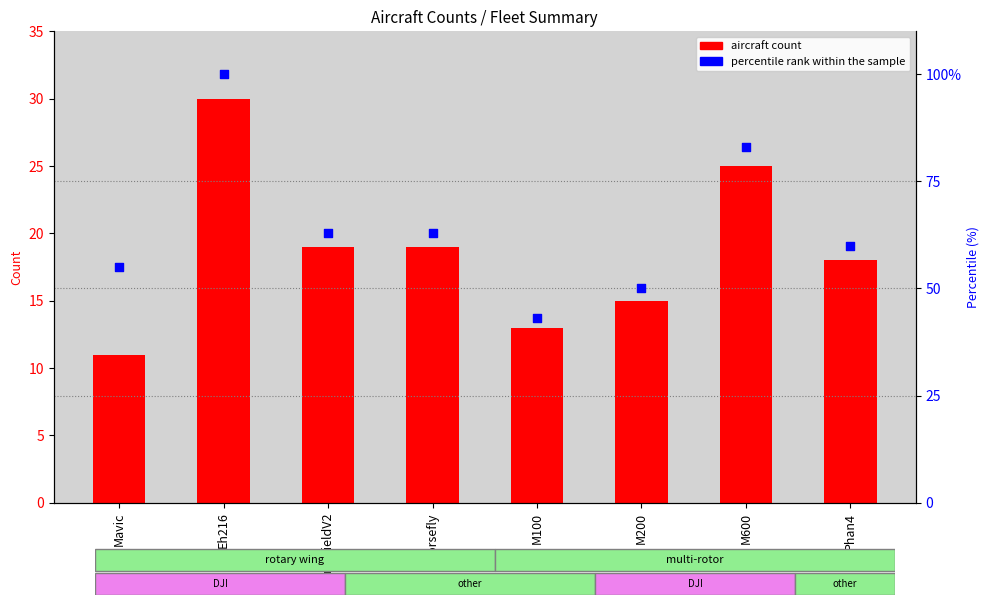

At how many categories does at least one series exceed 76?

2